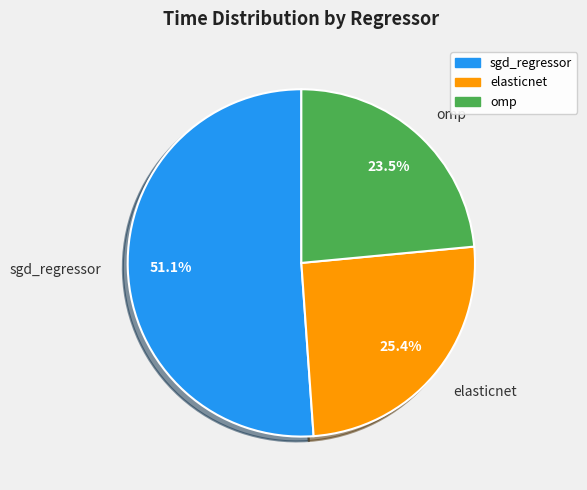

Which slice is the largest?

sgd_regressor